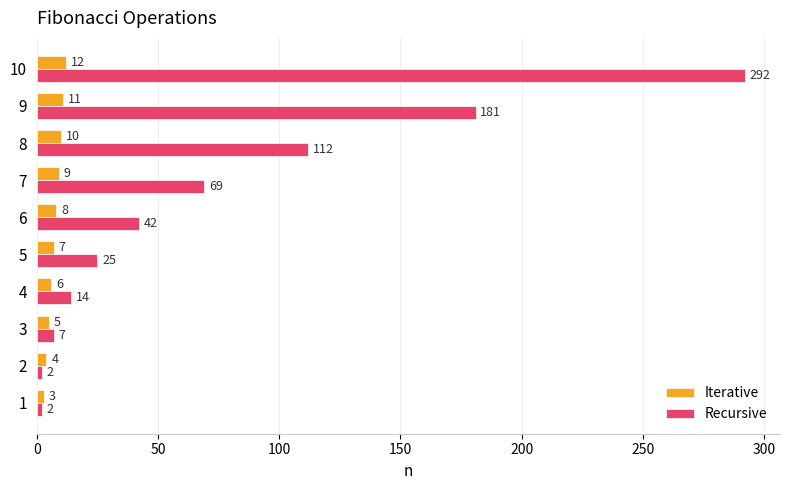

What is the greatest value displayed?

292